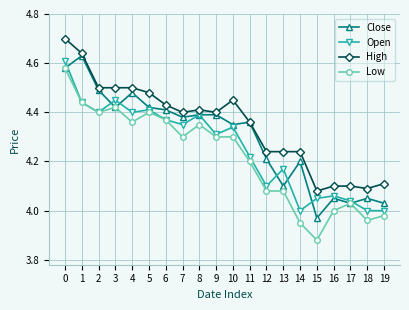

Where is the first local maximum for Close?

1